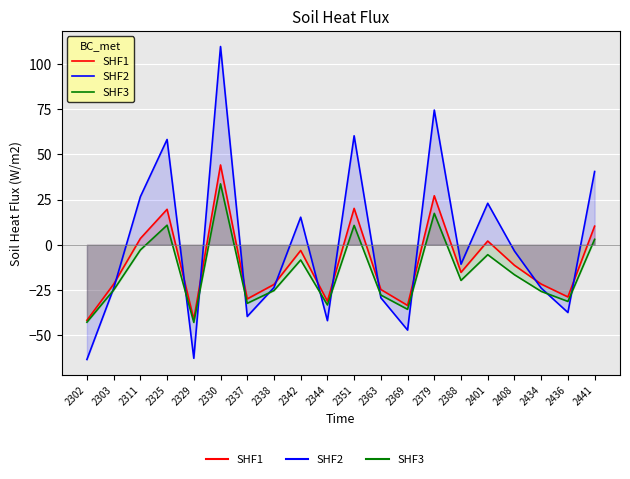

True or false: SHF2 has more than 1 interior local peaks.

True